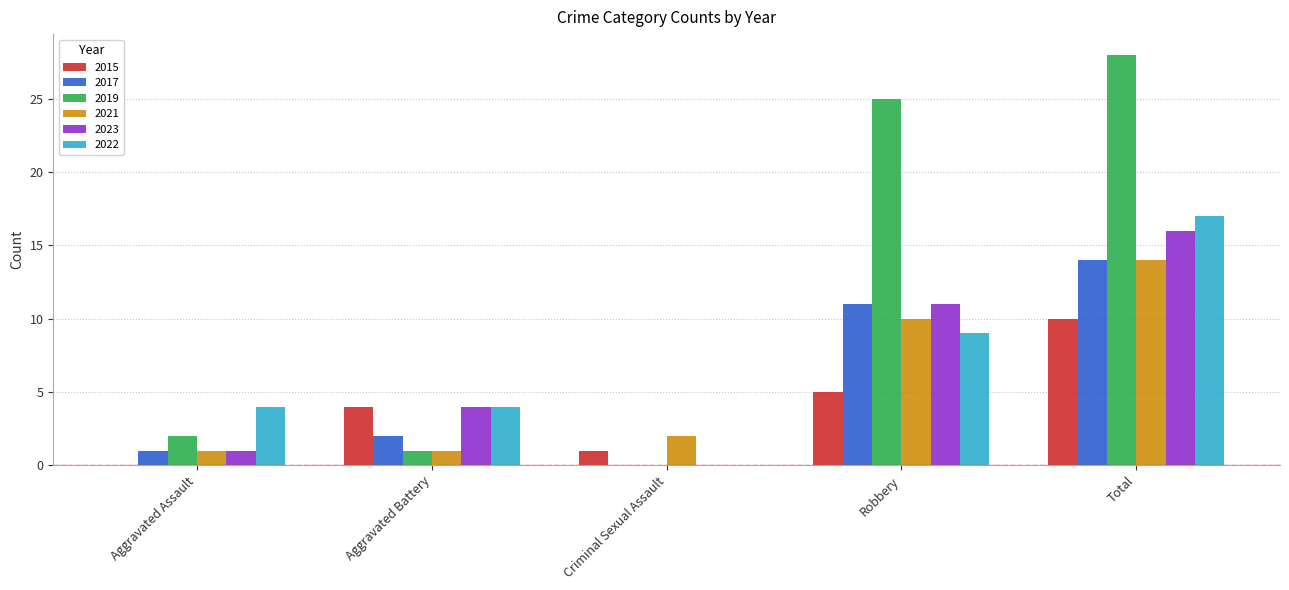

What are all the series names shown in the legend?

2015, 2017, 2019, 2021, 2023, 2022